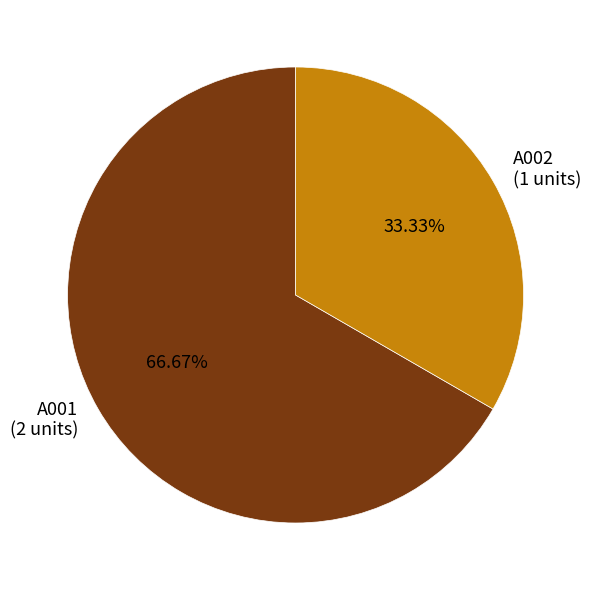

Is it true that A001 is 67% of the pie?

True